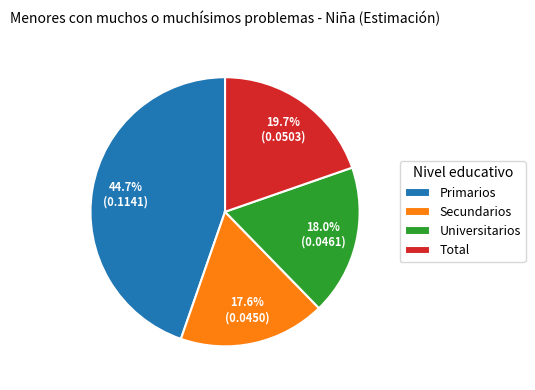

Is Total the majority of the pie?

No